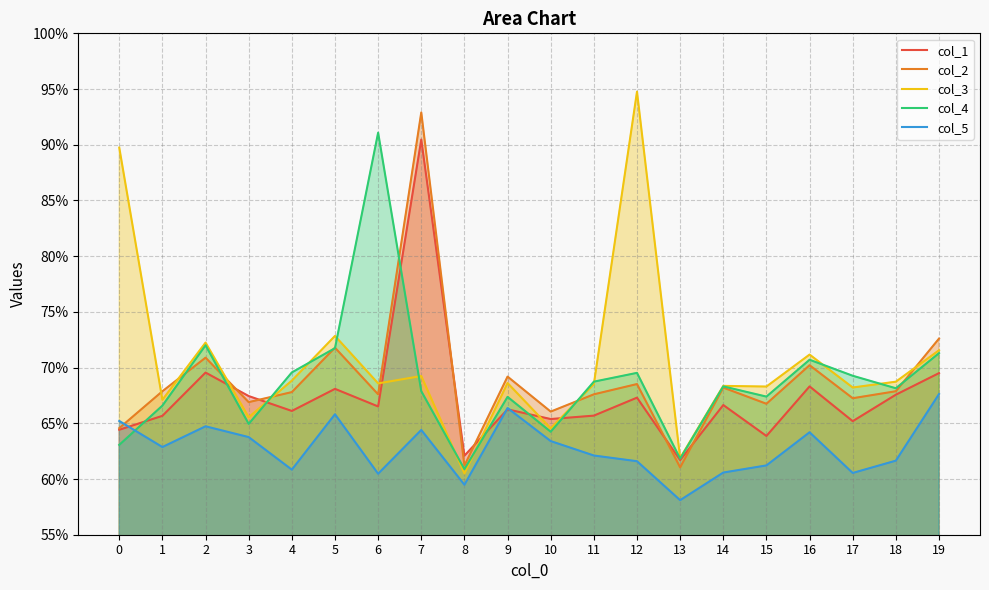

Which series has the largest range (max minus min)?

col_3